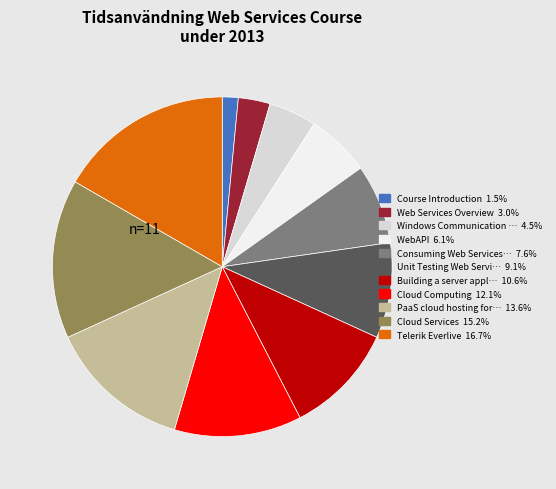

Is there a majority slice in this chart?

No